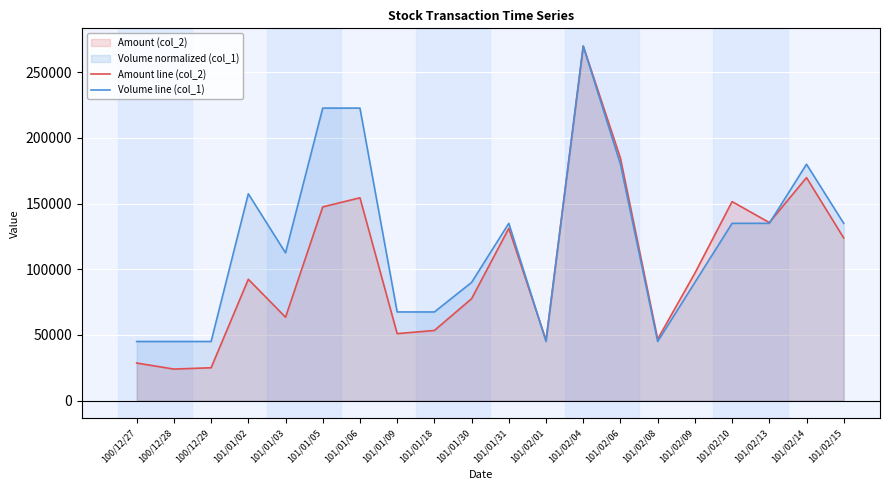

Rank the series by their average value, from lowest to highest.

Amount line (col_2), Volume line (col_1)